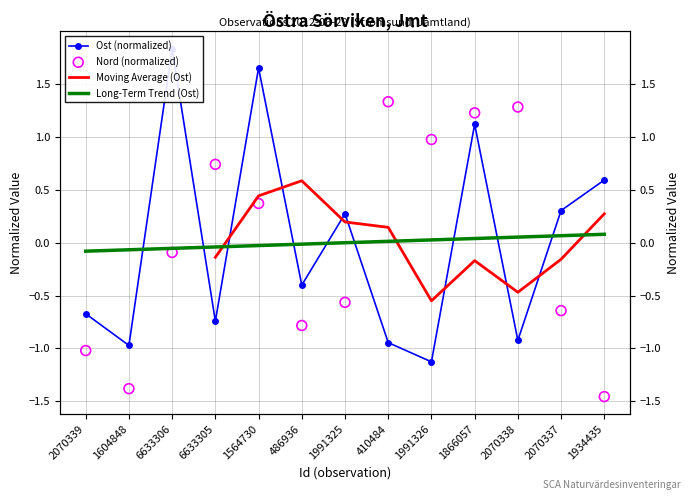

Which series reaches the maximum Y coordinate?

Ost (normalized)